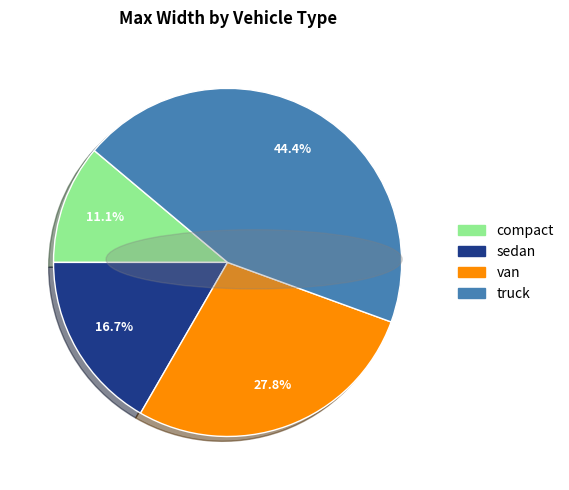

Which has a higher value, sedan or van?

van